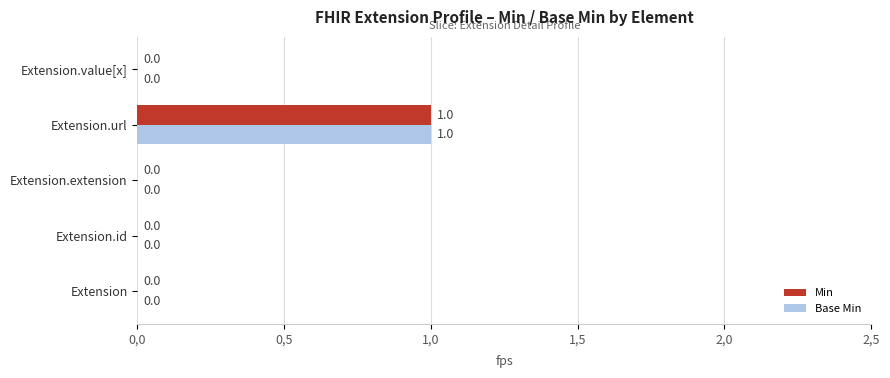

List the series in order of their peak value, lowest first.

Min, Base Min